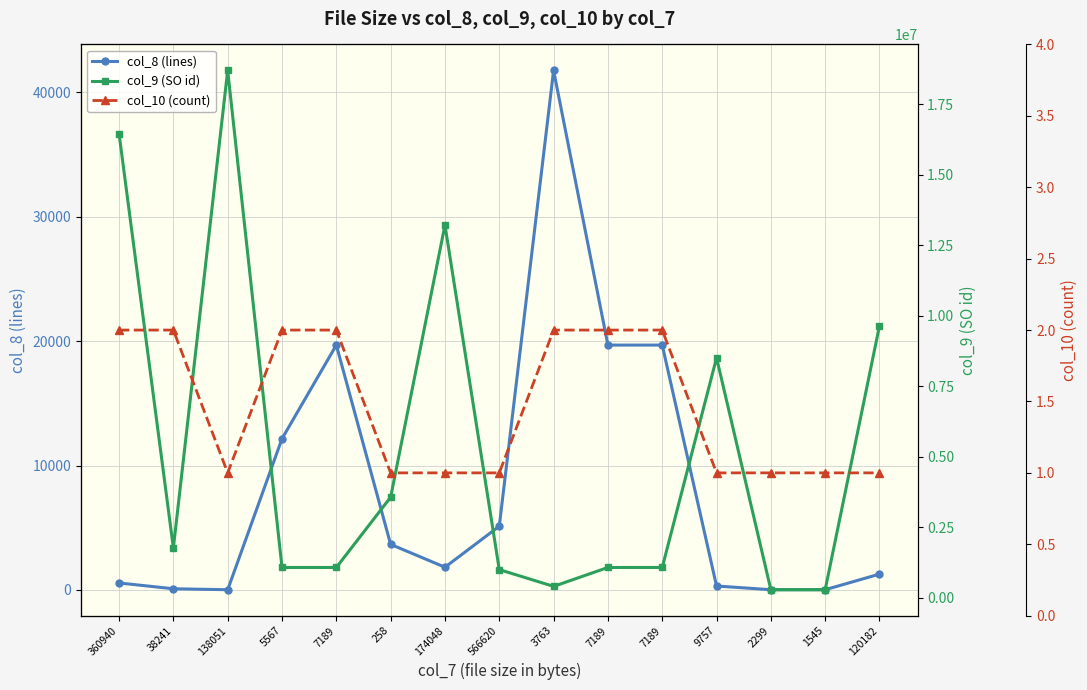

True or false: col_8 (lines) has a value of 18 at 138051.

True